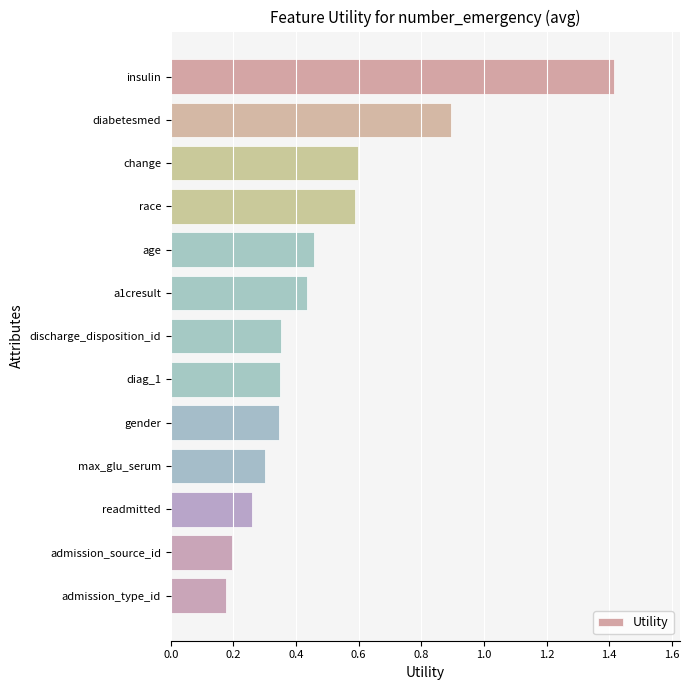

What is the label of the 6th bar from the top?

a1cresult